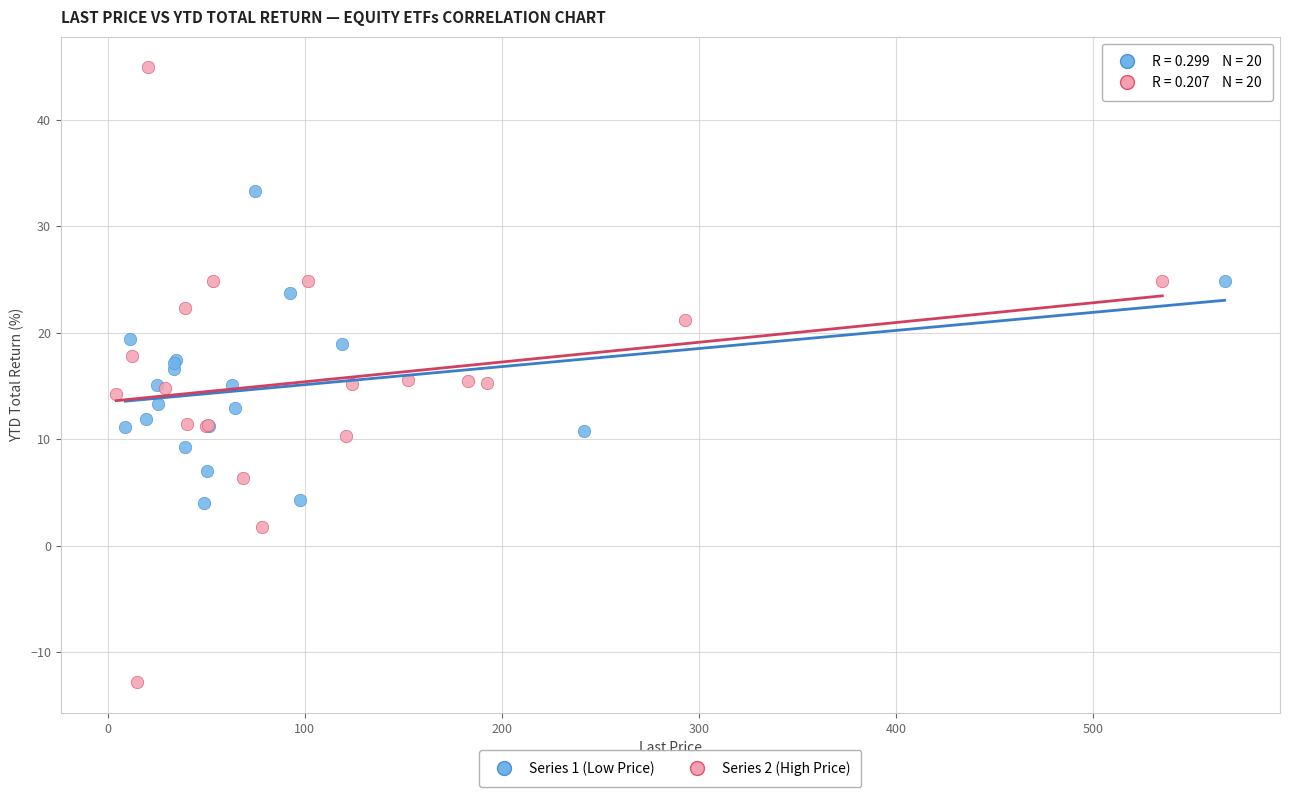

Which series contains the highest Y value?

Series 2 (High Price)